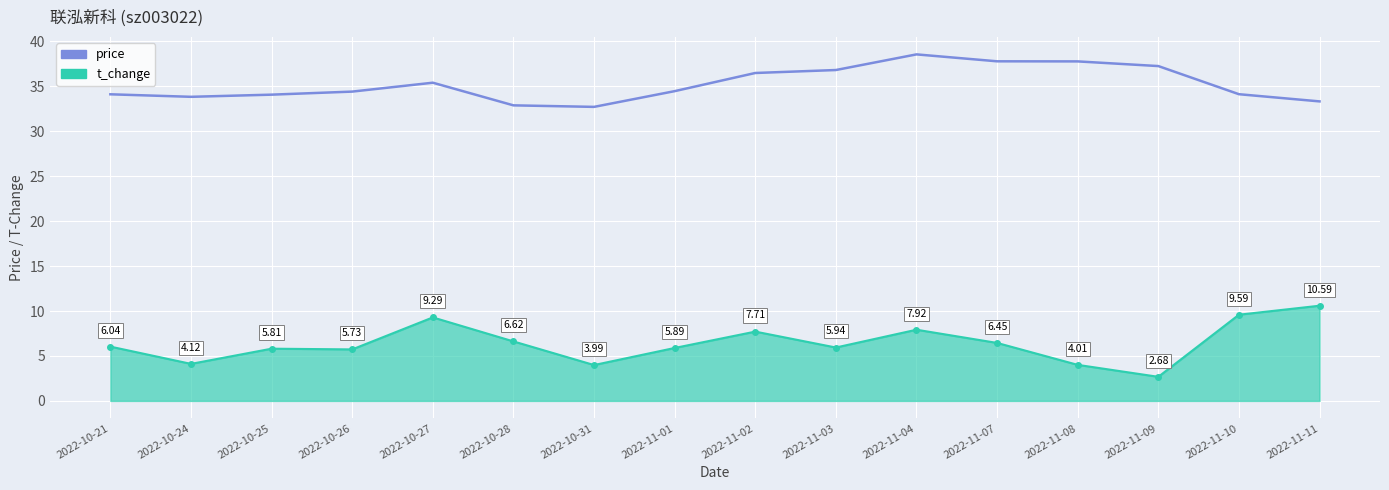

True or false: t_change and price cross at least once.

False